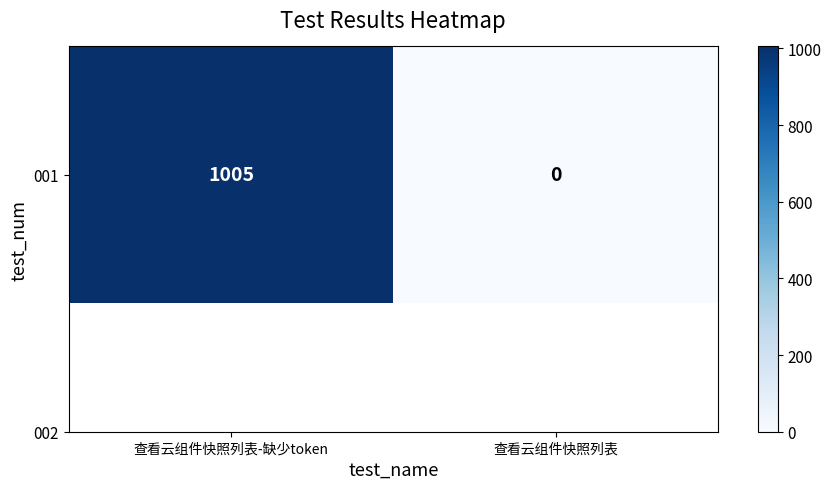

How many data points are less than 1005?

1